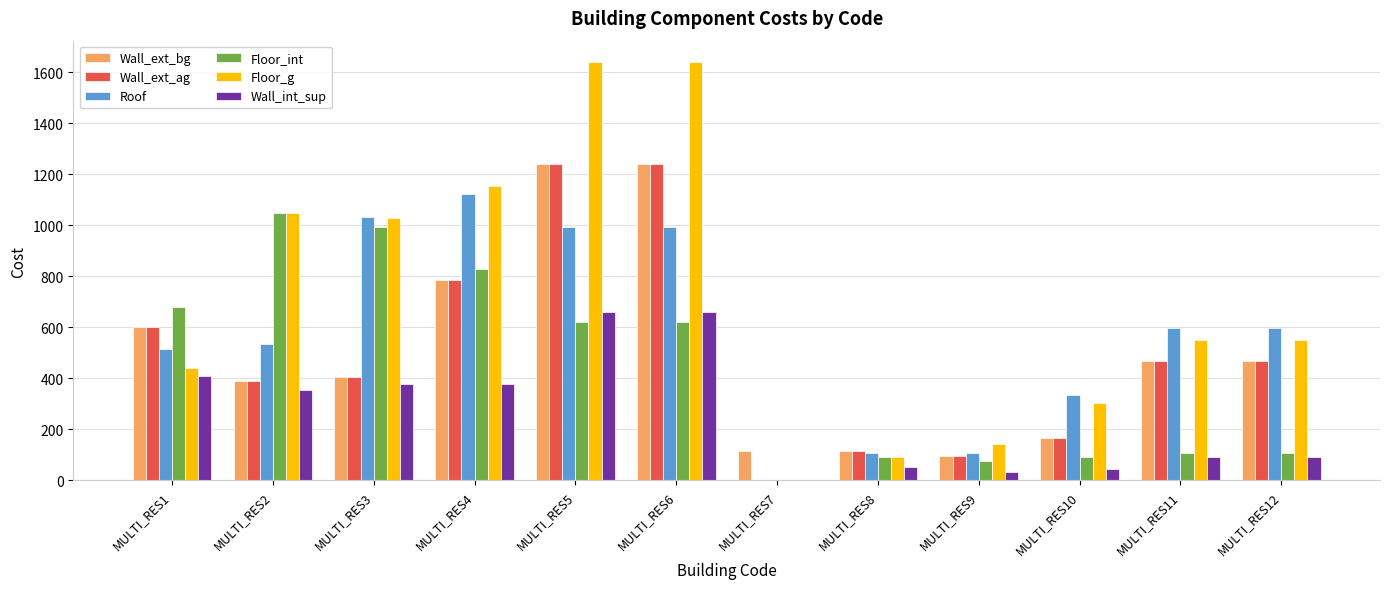

What is the maximum value shown in the chart?

1642